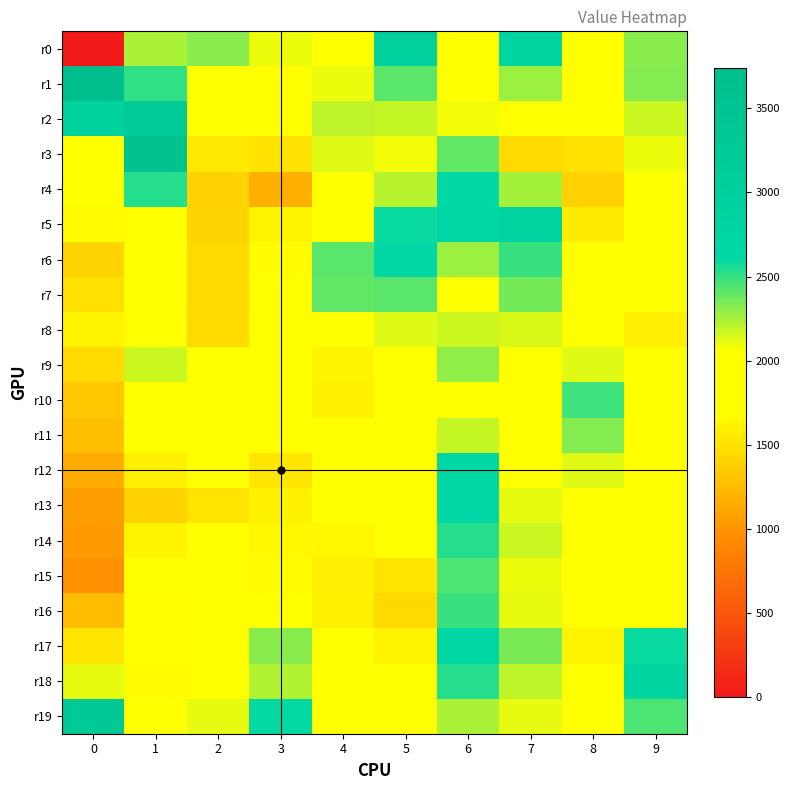

At 8, list the series in order from smallest to largest.

r4, r3, r5, r17, r6, r8, r2, r16, r7, r1, r0, r15, r18, r14, r19, r13, r12, r9, r11, r10